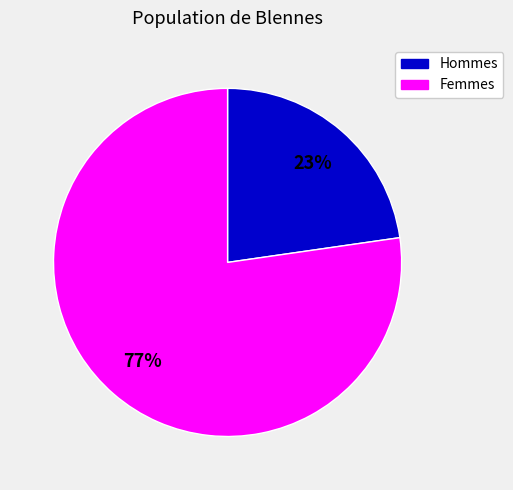

What percentage is the Hommes slice, to the nearest percent?

23%